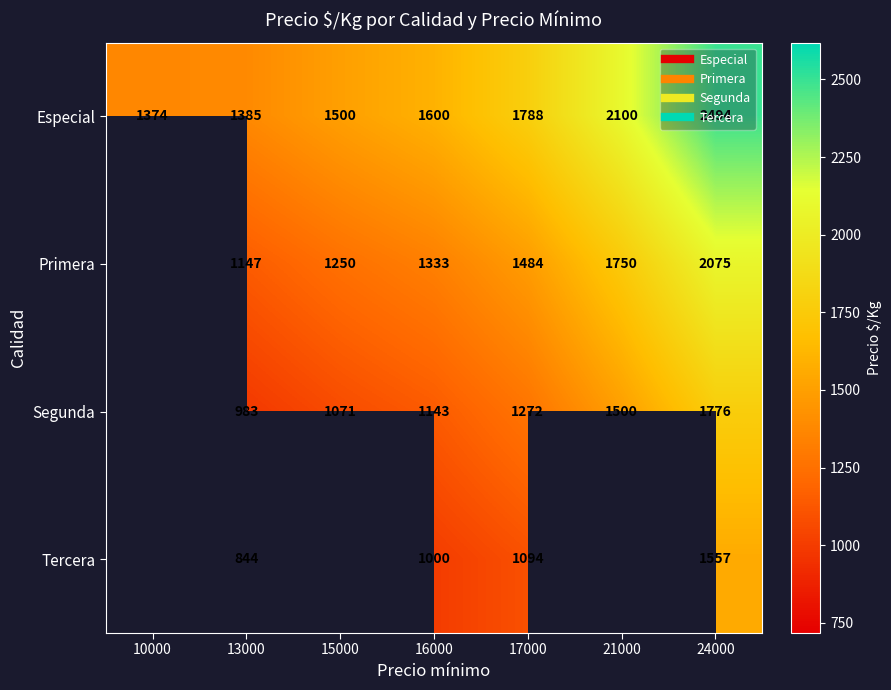

How many values in the Tercera series are below 1000?

1